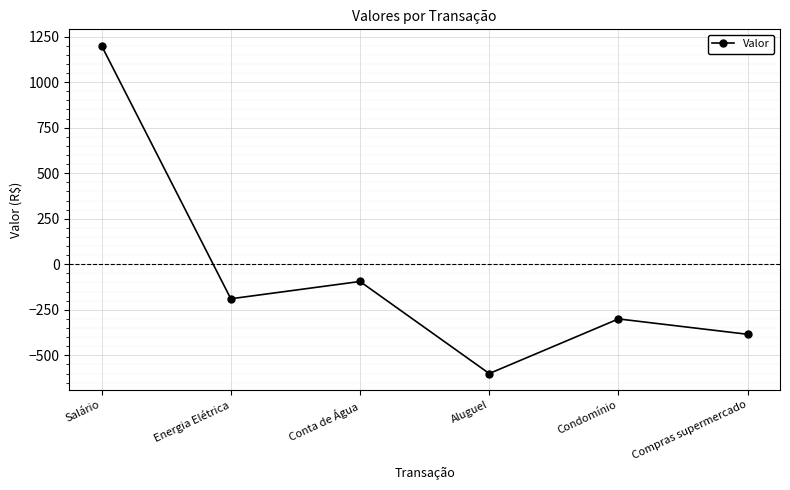

What is the change in value from Salário to Energia Elétrica?

-1389.4